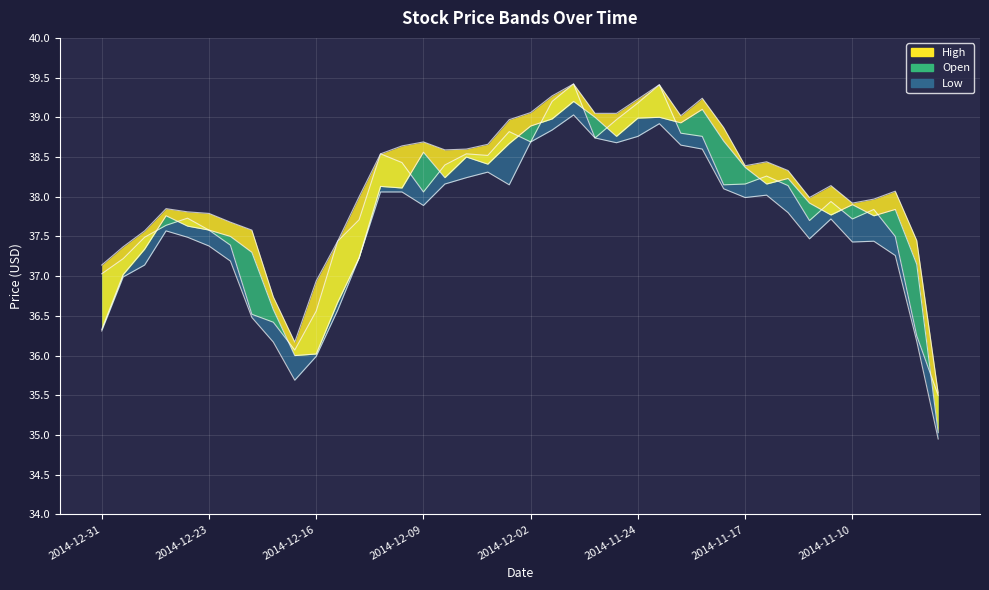

What is the value of the Open point at the 16th from the left?

38.1